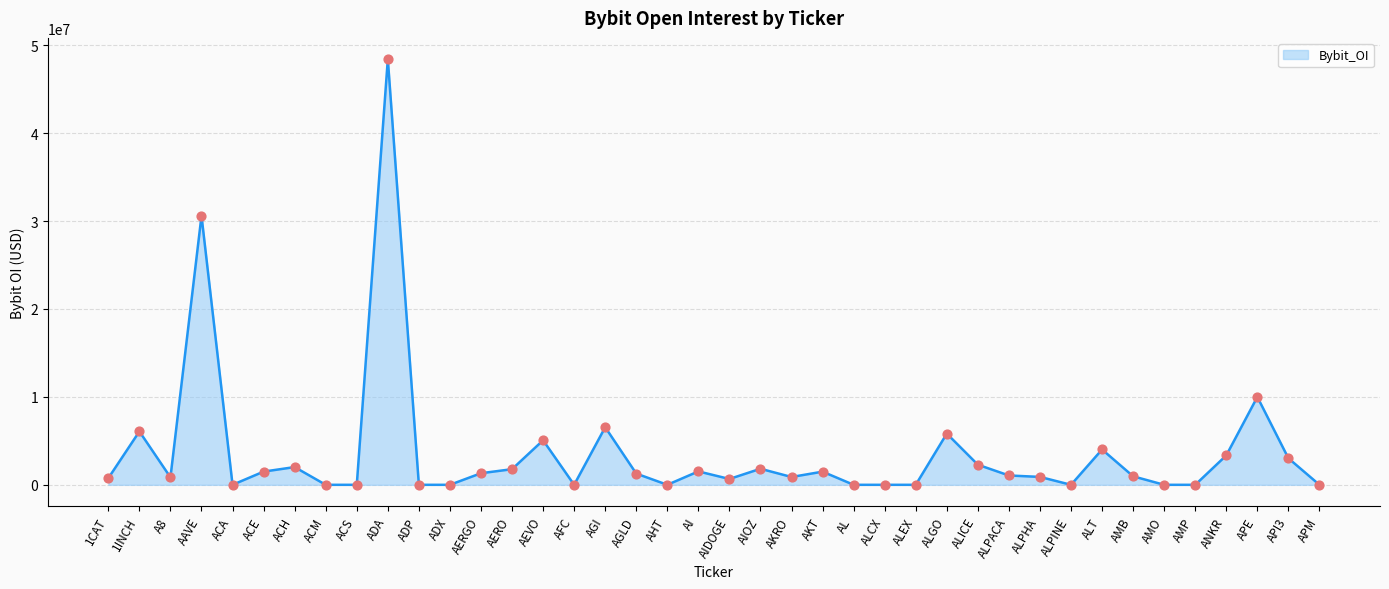

Approximately how many times larger is the value at 1INCH compared to AGLD?

4.8